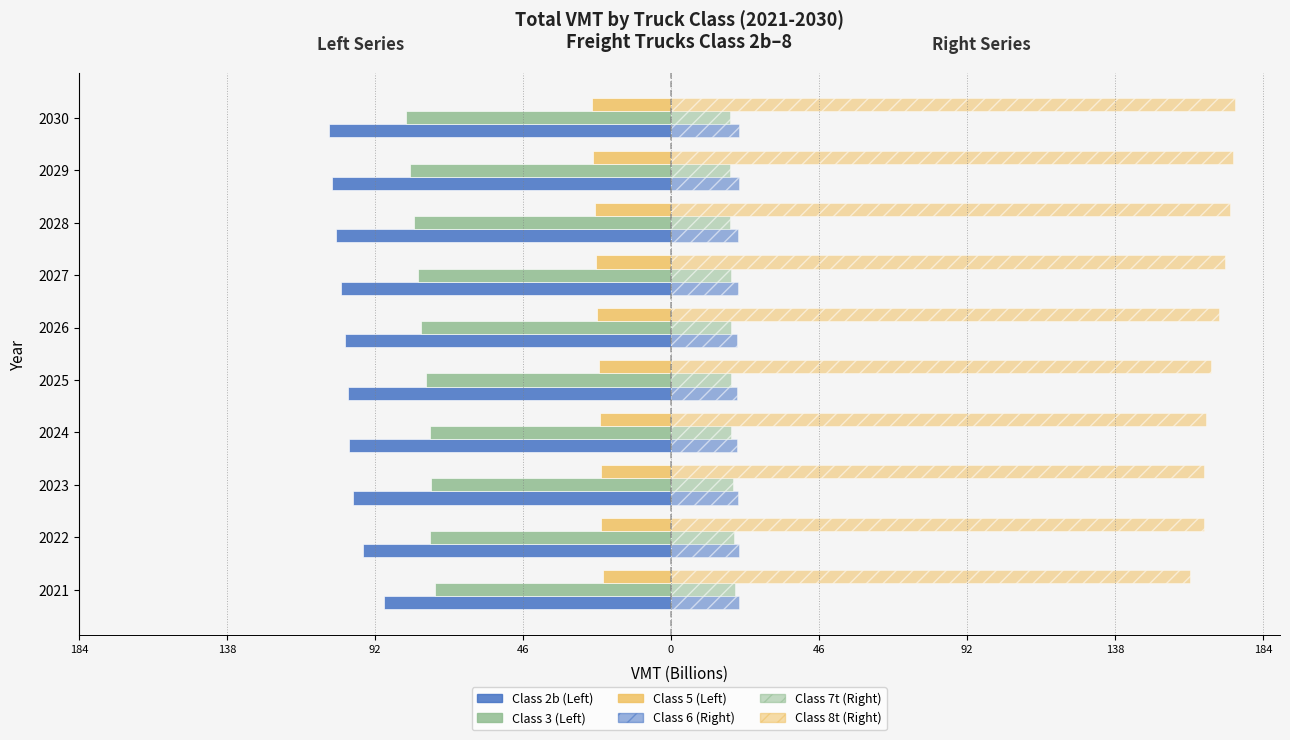

What is the minimum value shown in the chart?

-106.6